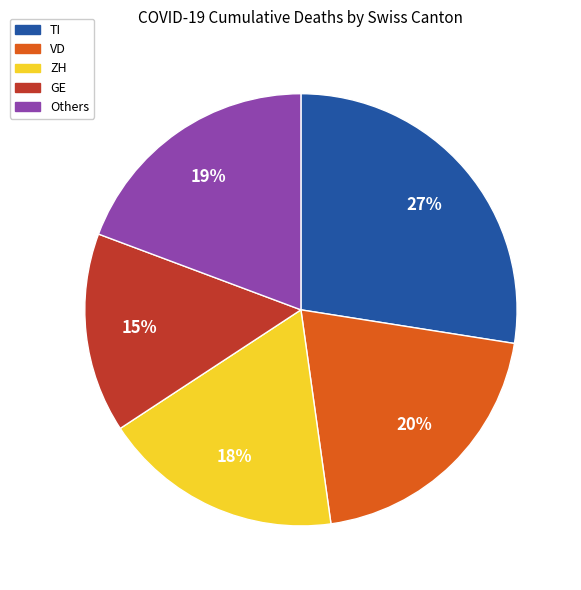

To the nearest percent, what is the average slice percentage?

20%